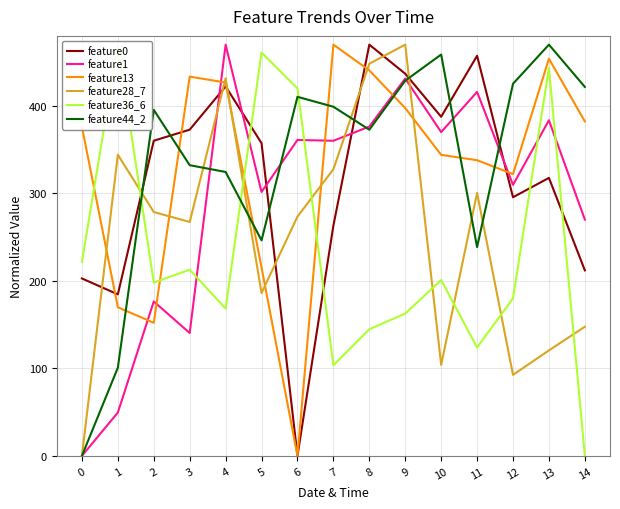

Reading left to right, what are all the values shown in this chart?

feature0: 0=202.8	1=184.6	2=360.2	3=372.8	4=422.2	5=357.4	6=0.0	7=263.2	8=470.0	9=436.7	10=387.6	11=457.3	12=295.6	13=317.7	14=212.0
feature1: 0=0.0	1=49.5	2=176.5	3=140.5	4=470.0	5=301.6	6=361.1	7=360.2	8=376.4	9=431.3	10=370.1	11=416.0	12=309.7	13=383.6	14=270.1
feature13: 0=376.1	1=169.9	2=152.1	3=433.5	4=426.7	5=215.3	6=0.0	7=470.0	8=440.6	9=397.5	10=344.0	11=337.9	12=322.0	13=453.9	14=382.3
feature28_7: 0=0.0	1=344.2	2=278.7	3=267.3	4=431.6	5=186.1	6=273.4	7=327.6	8=448.2	9=470.0	10=104.0	11=300.5	12=92.6	13=120.6	14=147.6
feature36_6: 0=221.8	1=470.0	2=198.1	3=212.8	4=168.3	5=461.0	6=419.9	7=103.6	8=144.7	9=162.7	10=201.0	11=123.9	12=180.2	13=443.5	14=0.0
feature44_2: 0=0.0	1=100.8	2=395.4	3=332.2	4=324.5	5=246.3	6=410.4	7=399.0	8=372.8	9=428.8	10=458.7	11=238.6	12=425.3	13=470.0	14=421.7